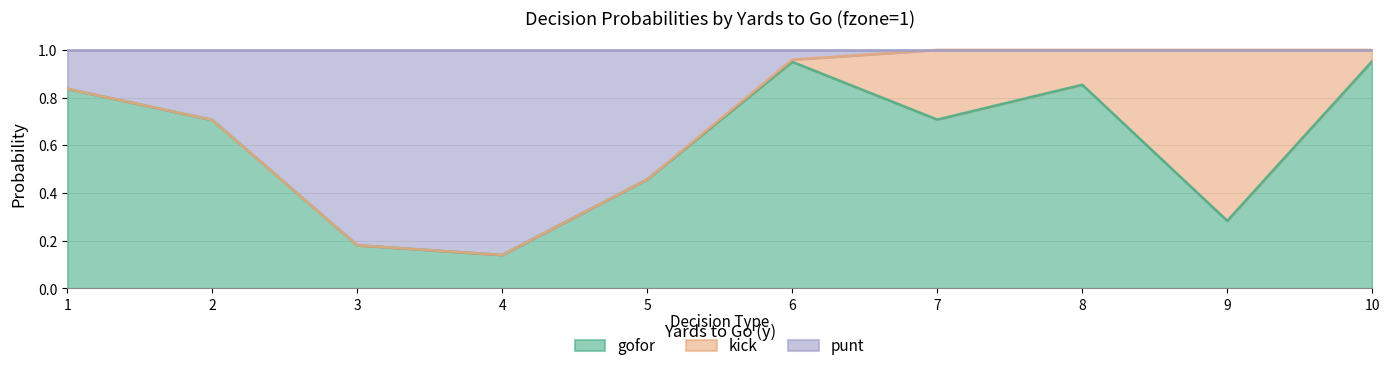

The gofor series shows 0.7 at 7. True or false?

True